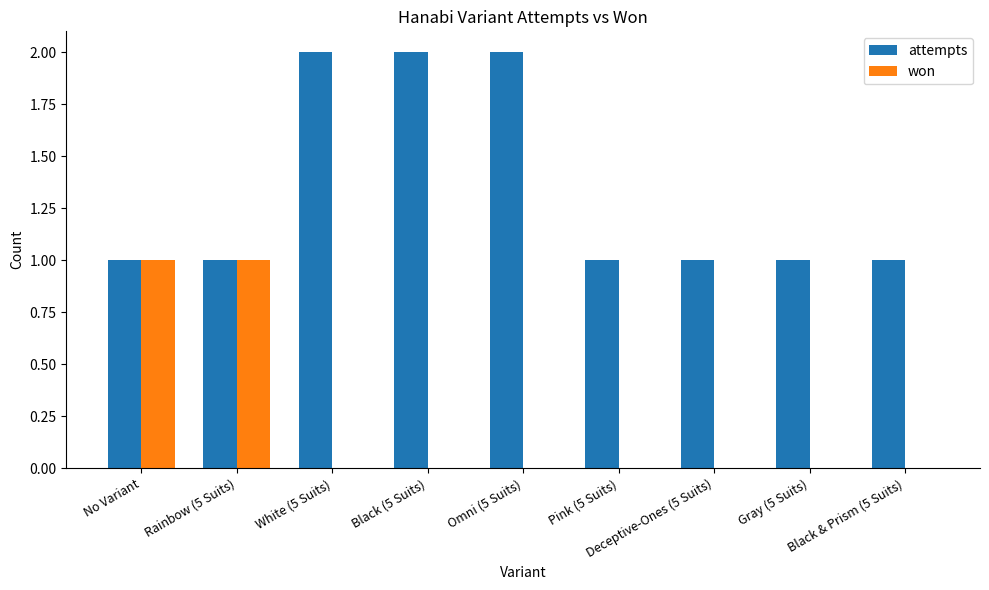

What is the sum of all attempts values?

12